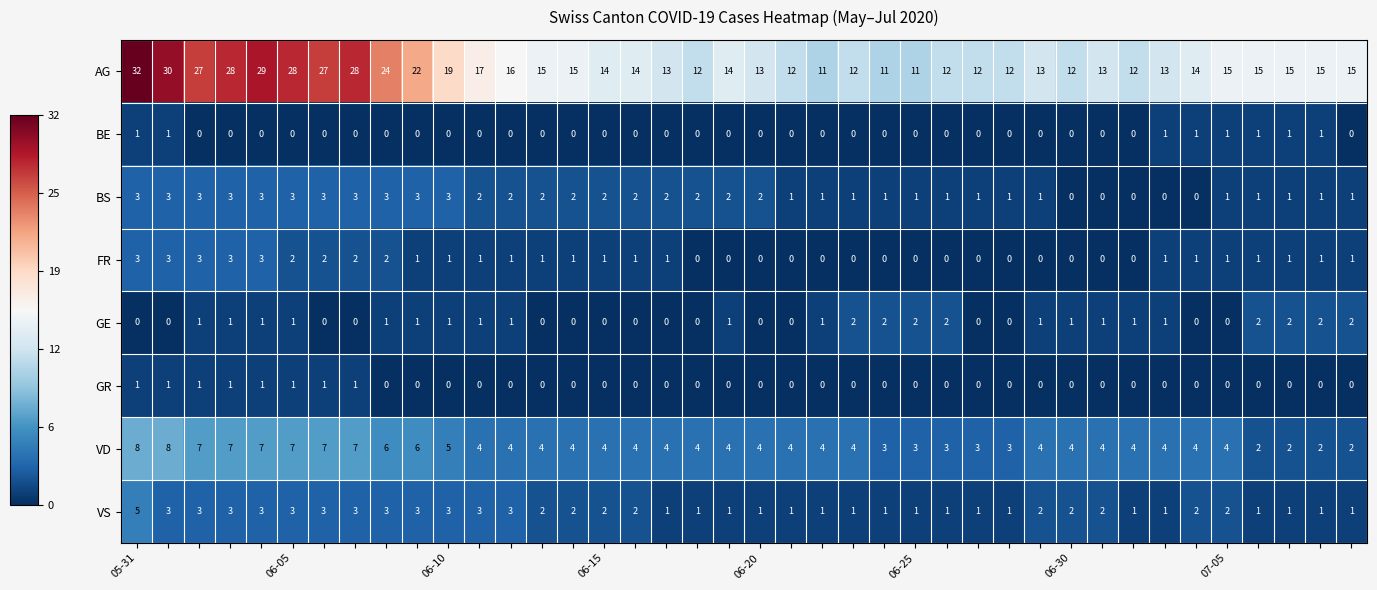

Which series has the largest total across all categories?

AG